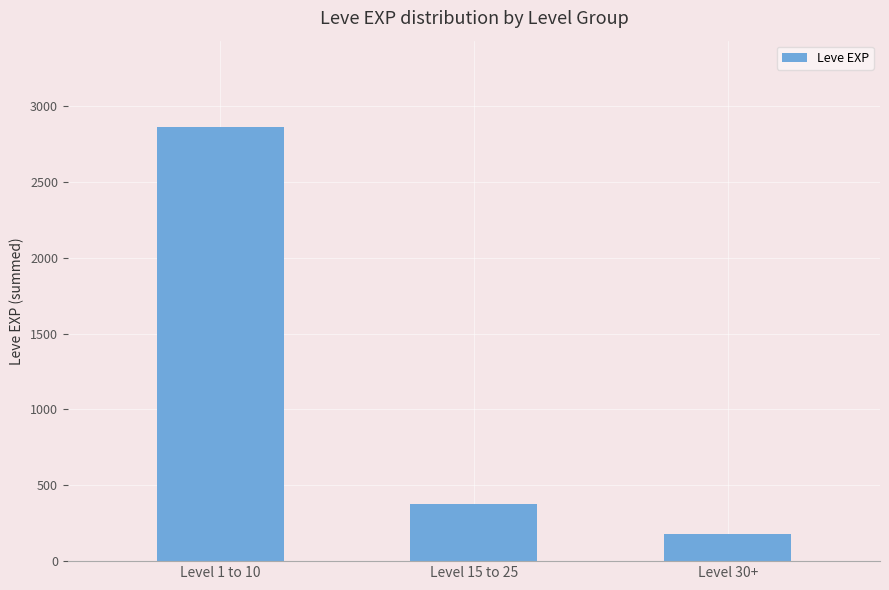

What is the change in value from Level 15 to 25 to Level 30+?

-192